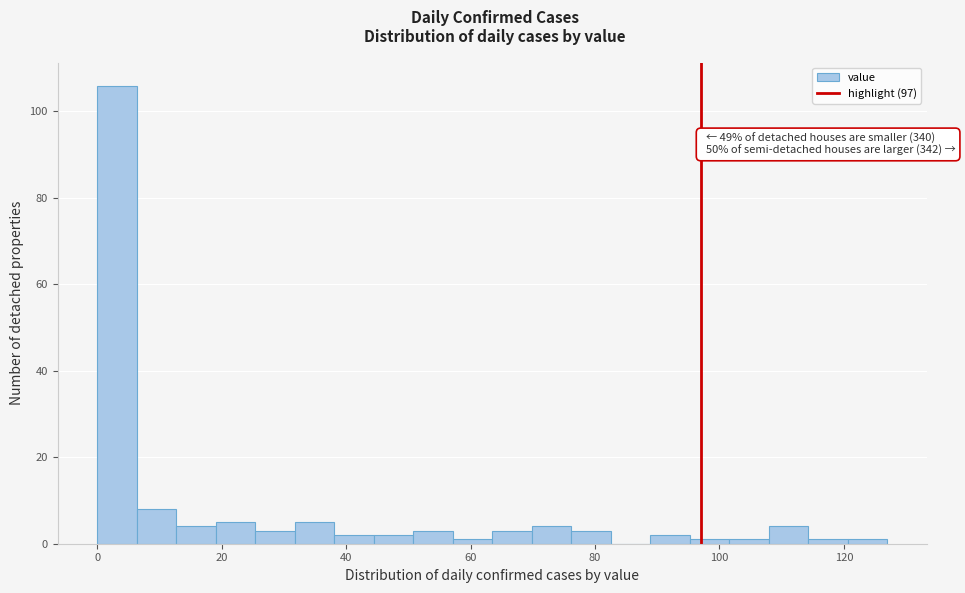

Read against the x-axis, roughly where is the centre of the tallest bar?

4